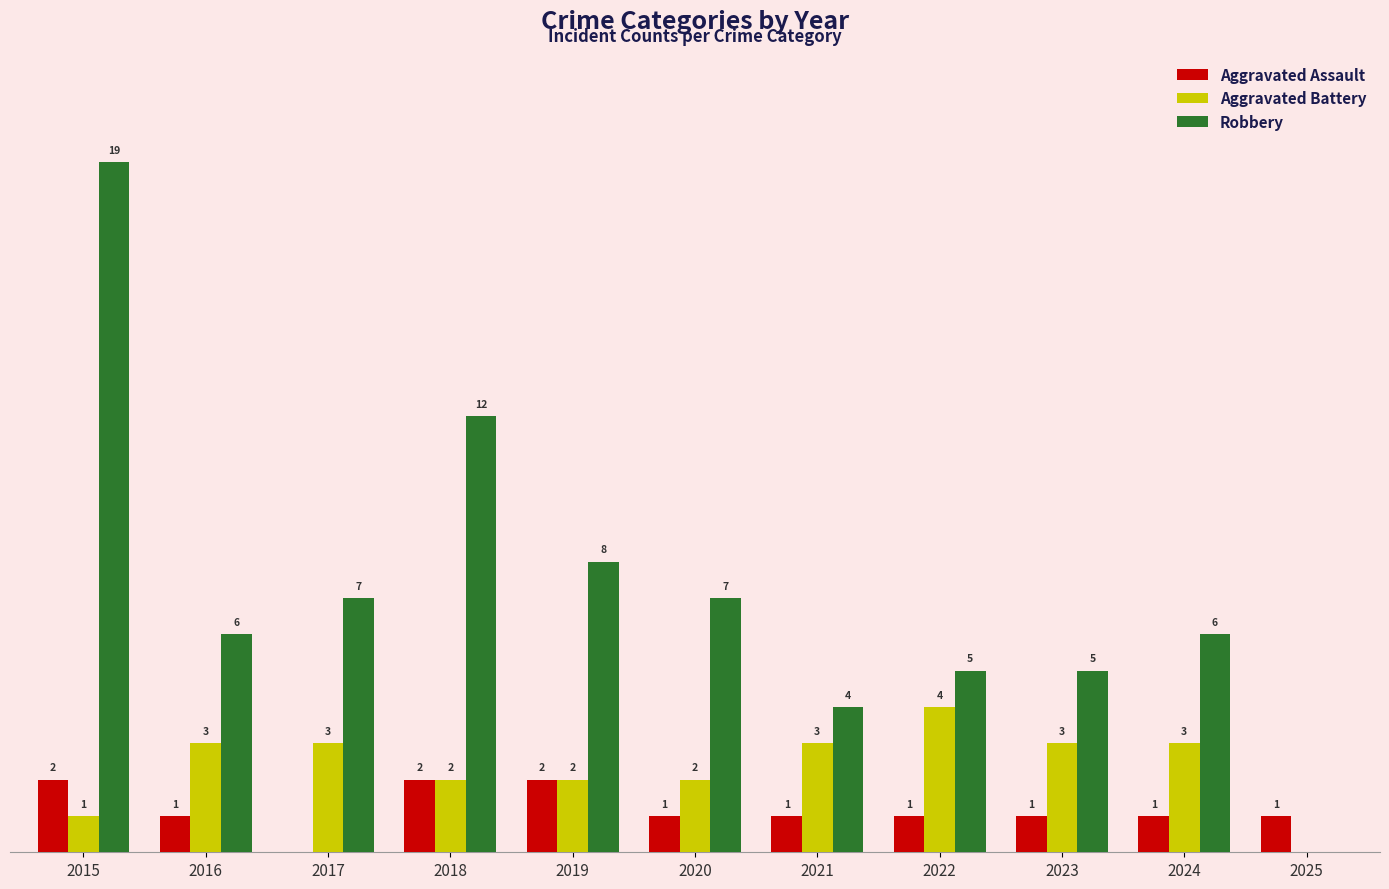

Which series has the largest total across all categories?

Robbery